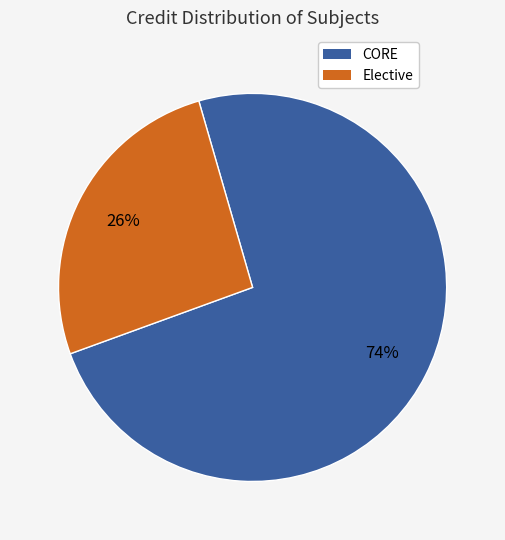

To the nearest percent, what is the difference between the largest and smallest slice percentages?

48%